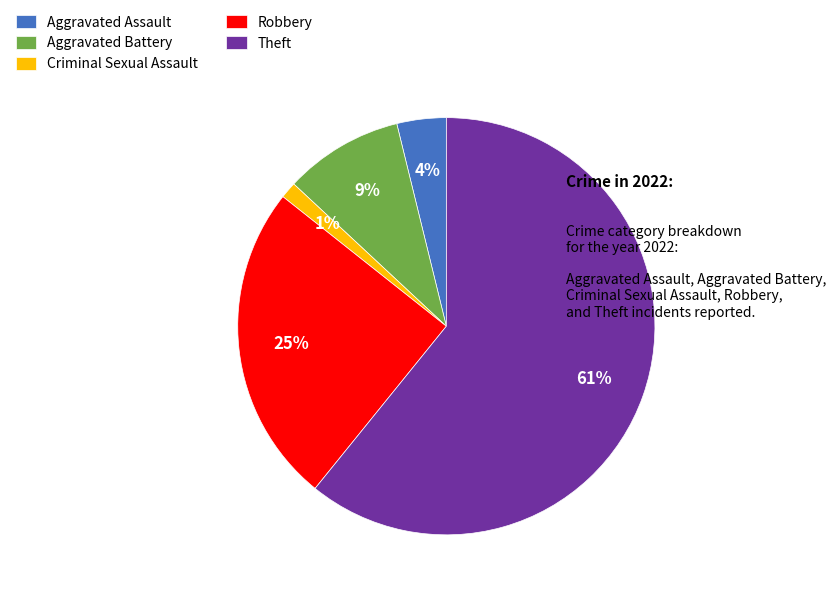

Which category has the biggest portion of the pie?

Theft